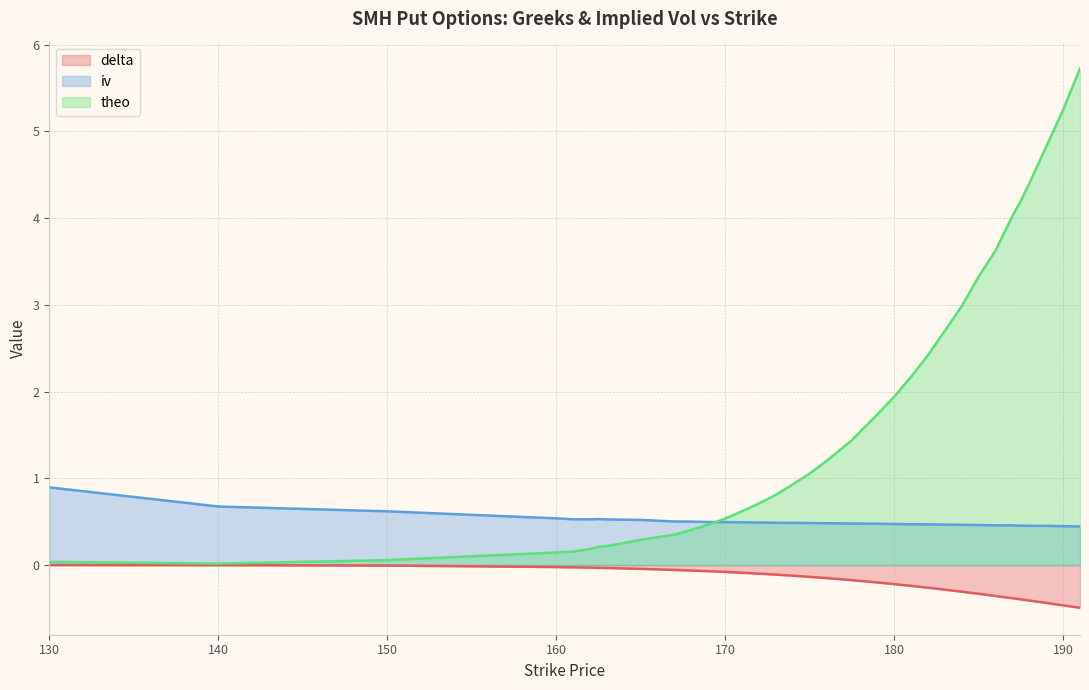

Reading left to right, extract all data points from this chart.

delta: -0.0	-0.0	-0.0	-0.0	-0.0	-0.0	-0.0	-0.0	-0.0	-0.0	-0.1	-0.1	-0.1	-0.1	-0.1	-0.1	-0.1	-0.1	-0.1	-0.1	-0.1	-0.2	-0.2	-0.2	-0.2	-0.2	-0.2	-0.2	-0.3	-0.3	-0.3	-0.3	-0.3	-0.4	-0.4	-0.4	-0.4	-0.4	-0.5	-0.5
iv: 0.9	0.7	0.6	0.5	0.5	0.5	0.5	0.5	0.5	0.5	0.5	0.5	0.5	0.5	0.5	0.5	0.5	0.5	0.5	0.5	0.5	0.5	0.5	0.5	0.5	0.5	0.5	0.5	0.5	0.5	0.5	0.5	0.5	0.5	0.5	0.5	0.5	0.5	0.4	0.4
theo: 0.0	0.0	0.1	0.1	0.2	0.2	0.2	0.2	0.3	0.3	0.3	0.3	0.4	0.5	0.5	0.6	0.7	0.8	0.8	0.9	1.1	1.2	1.4	1.4	1.5	1.7	1.9	2.2	2.4	2.6	2.7	3.0	3.3	3.6	4.0	4.2	4.4	4.8	5.2	5.7